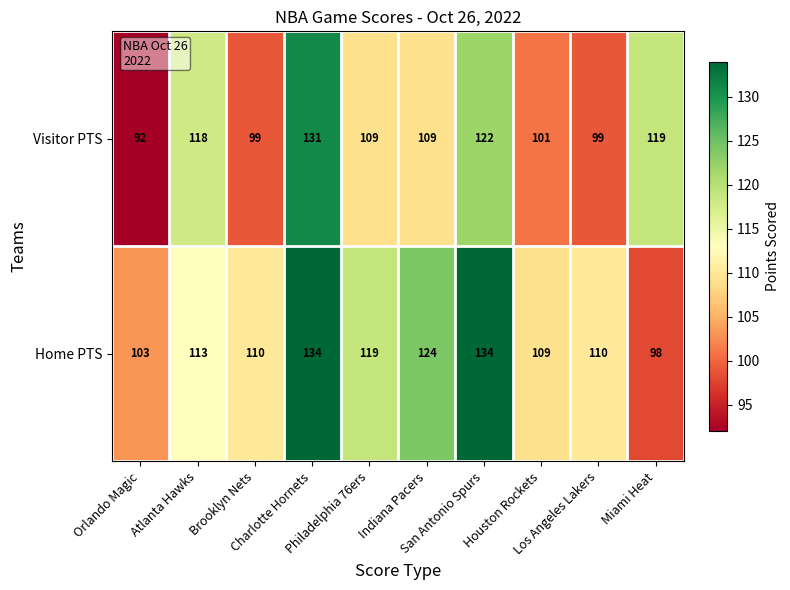

Rank the series at Atlanta Hawks from lowest to highest value.

Home PTS, Visitor PTS